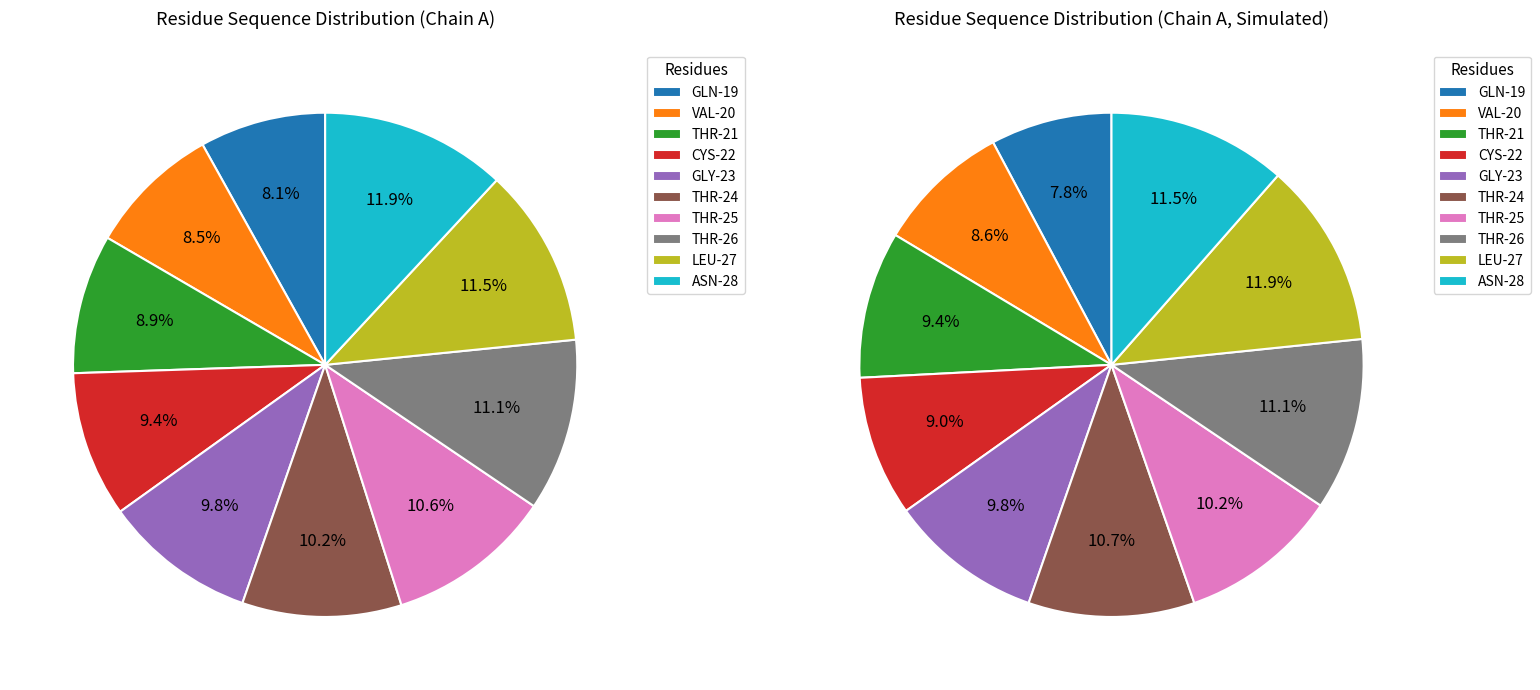

Does GLY_146 represent more than half of the total?

No